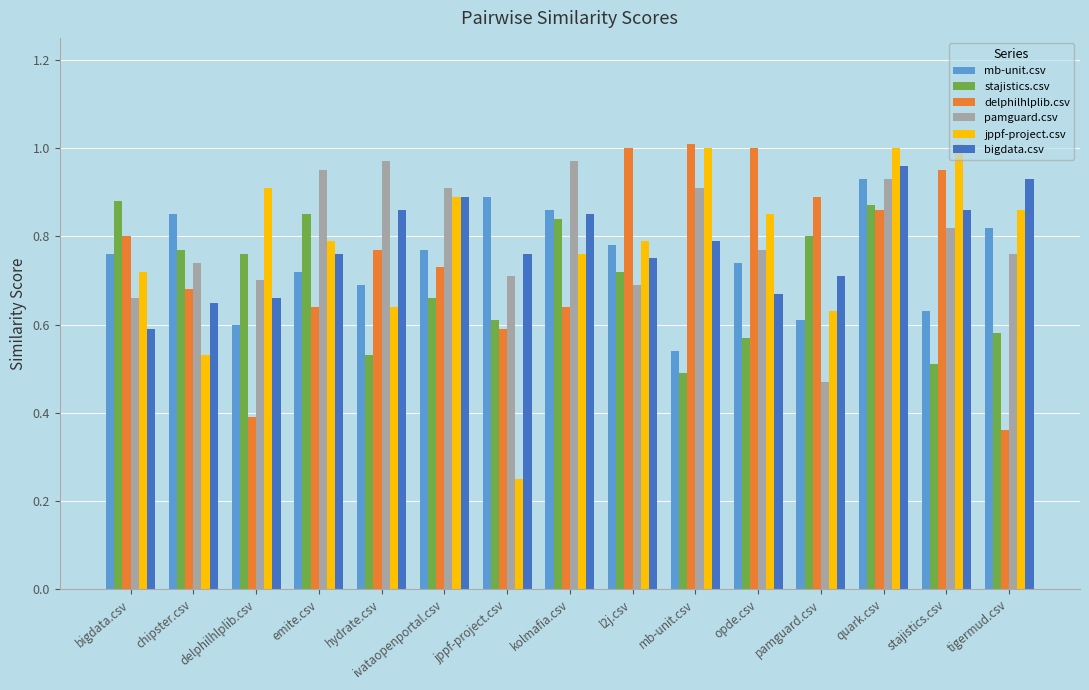

Is the value of jppf-project.csv at opde.csv greater than the value of bigdata.csv at tigermud.csv?

No